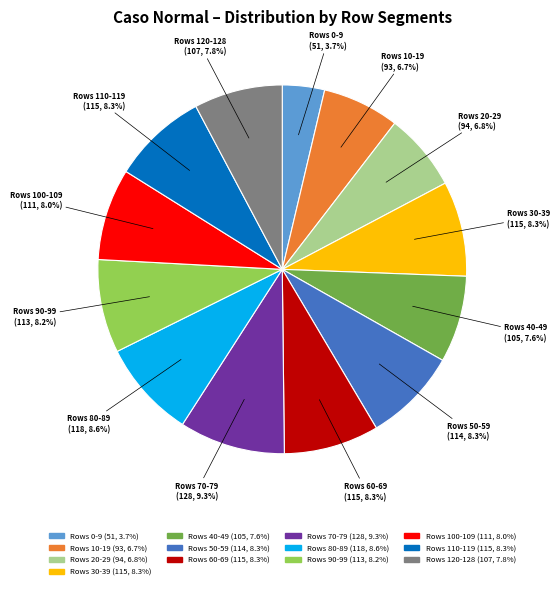

What is the largest slice in the pie chart?

Rows 70-79